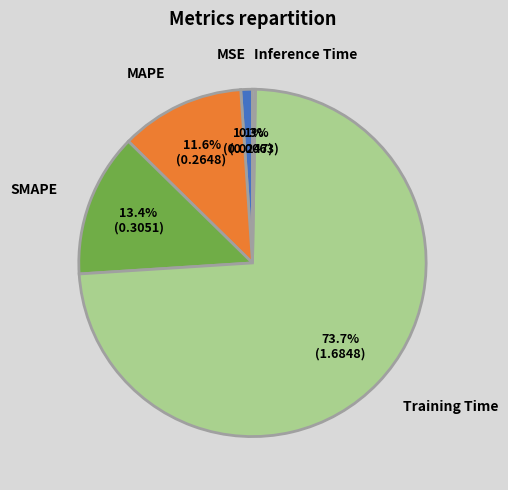

To the nearest percent, what is the combined percentage of Training Time and SMAPE?

87%